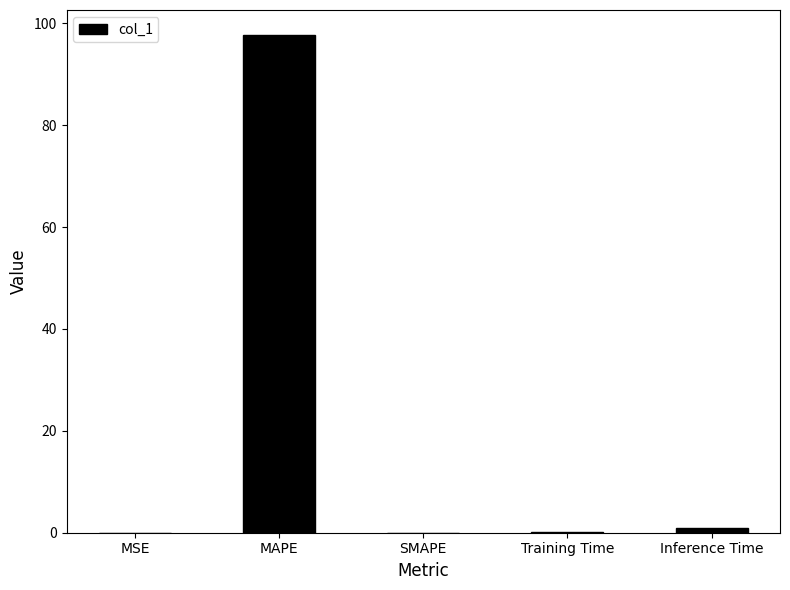

Which category has the highest value across all series?

MAPE